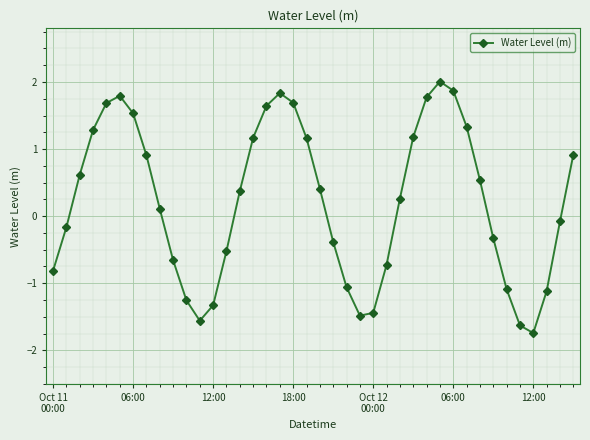

What is the value of the 19th point from the left?

1.7